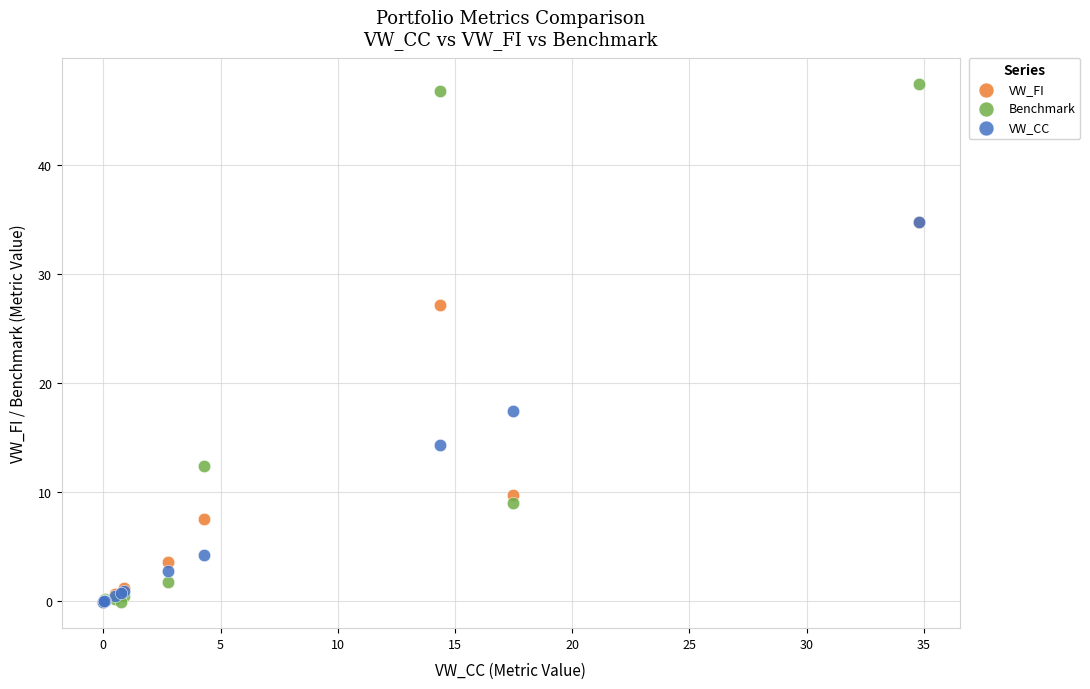

Across all series, what Y value is closest to 23?

27.2